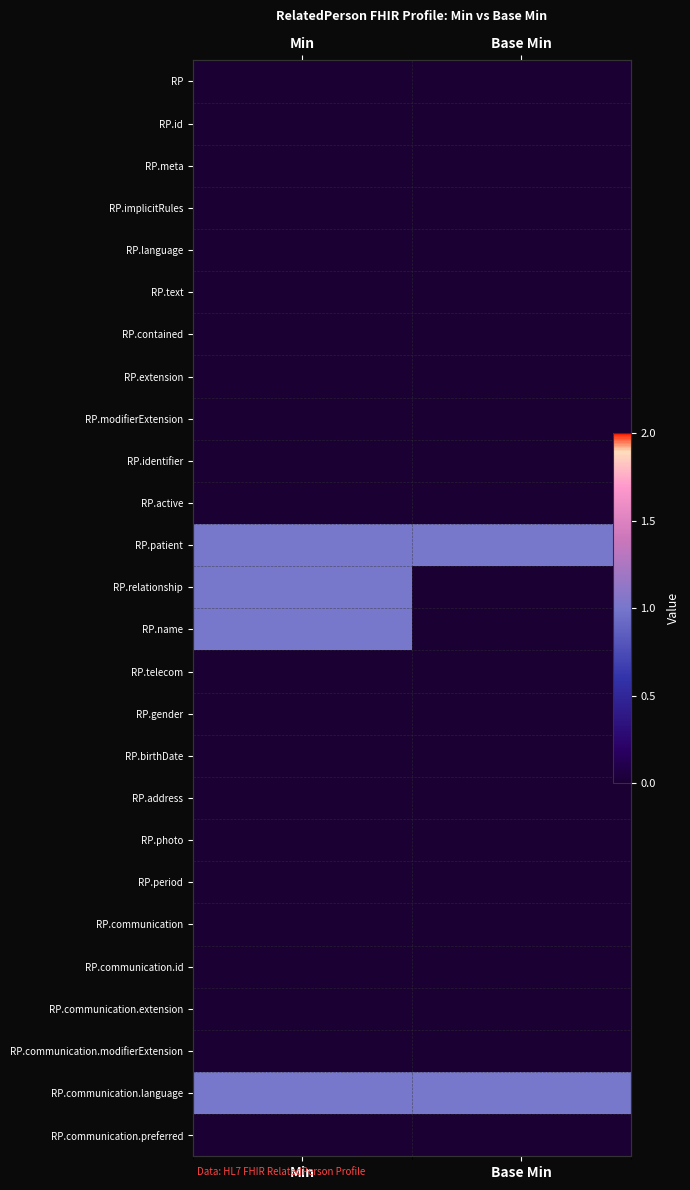

Is the value of RP.text at Base Min greater than the value of RP.telecom at Min?

No